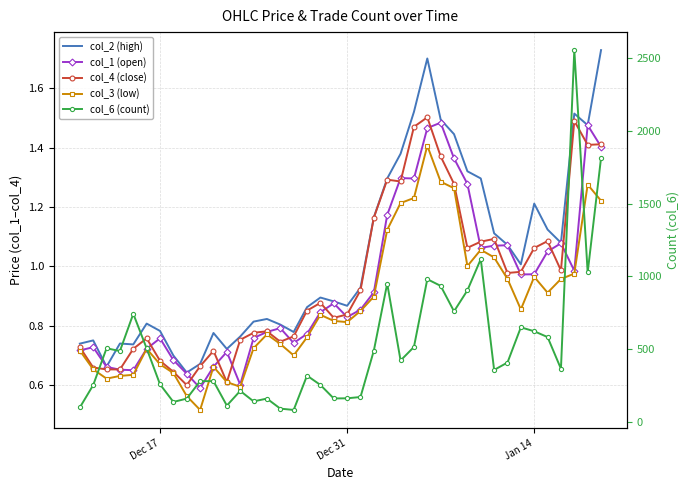

What are all the series names shown in the legend?

col_2 (high), col_1 (open), col_4 (close), col_3 (low), col_6 (count)